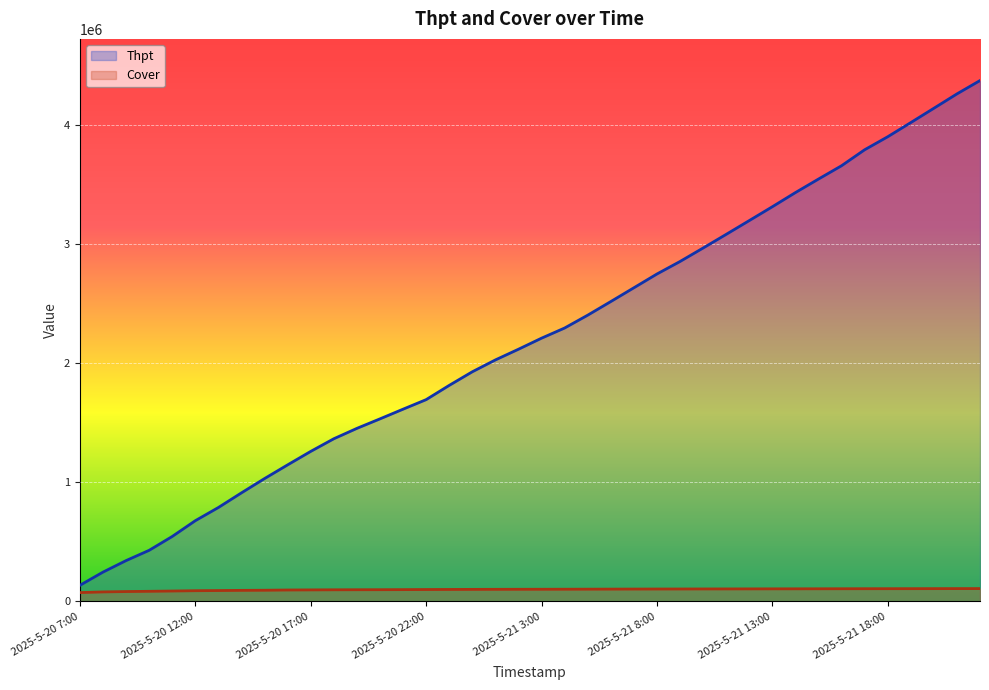

What is the sum of the Cover values at 14 and 17?

199486